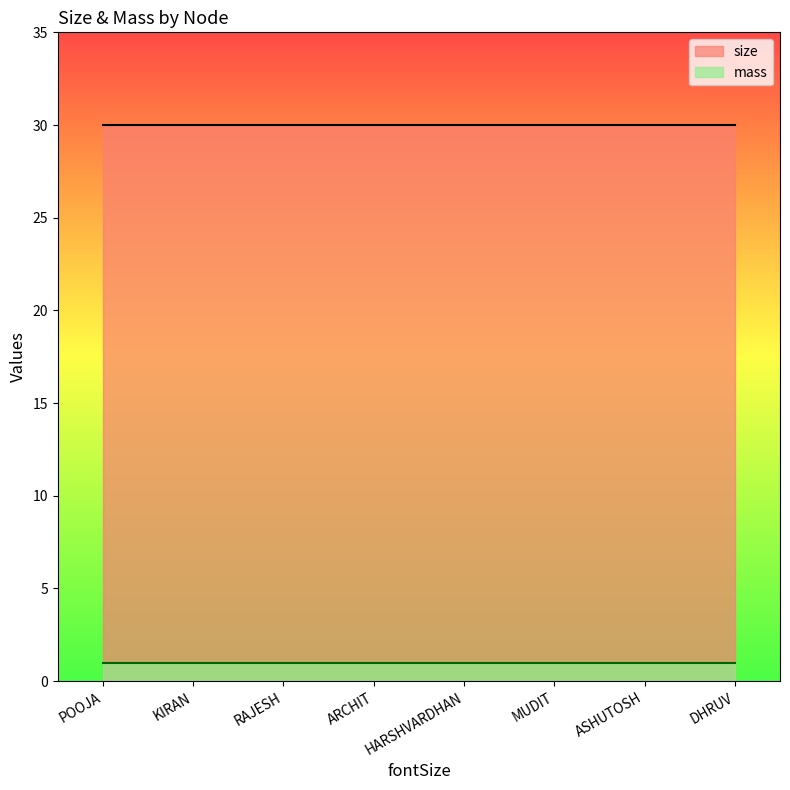

What is the label of the 4th point from the right?

HARSHVARDHAN